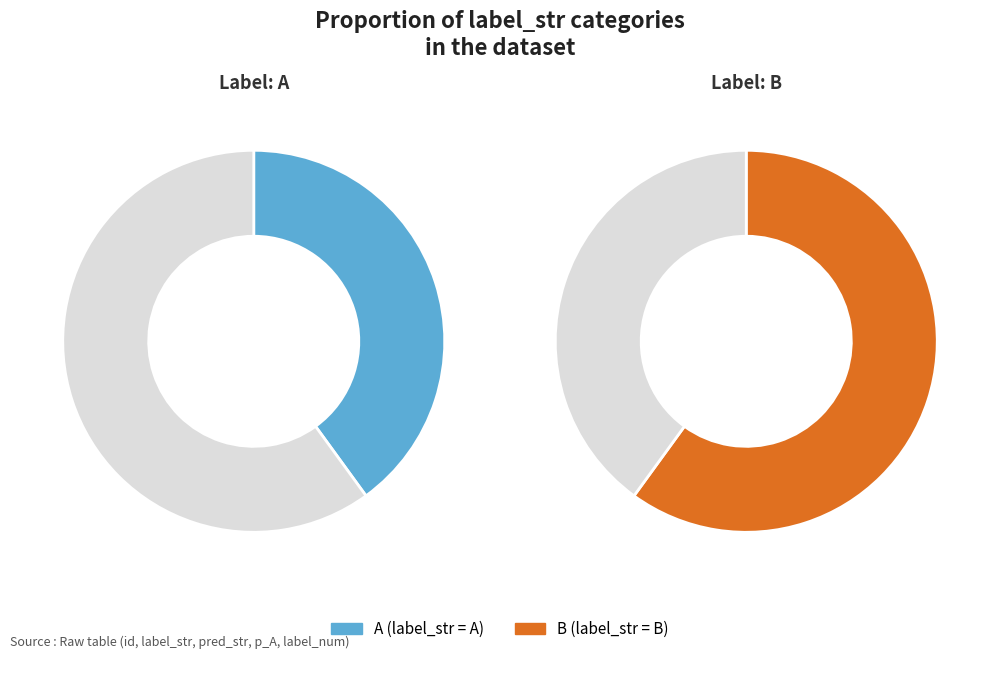

To the nearest percent, what portion does B represent?

60%